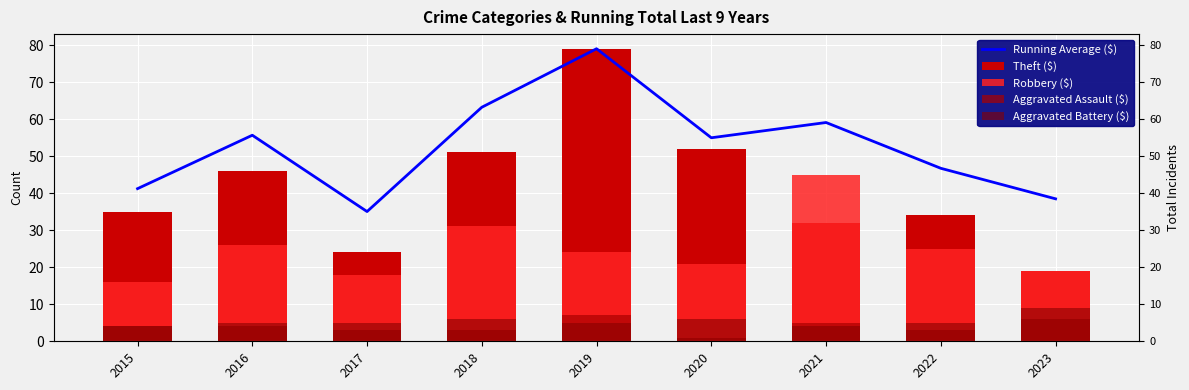

Between 2023 and 2022, which is larger?

2022